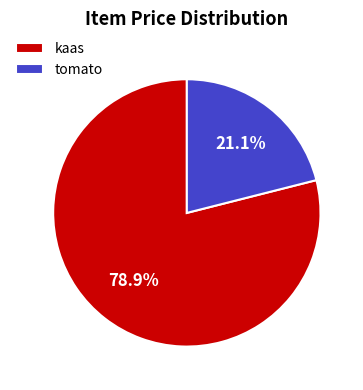

Which category has the biggest portion of the pie?

kaas